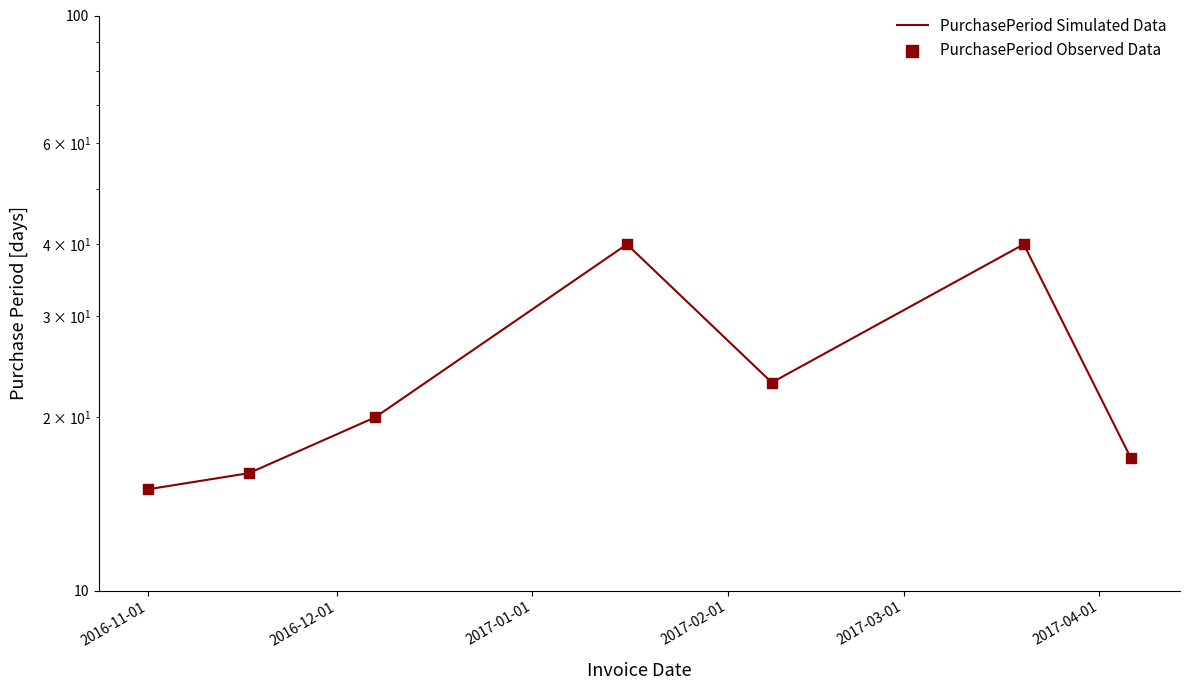

What are all the series names shown in the legend?

PurchasePeriod Simulated Data, PurchasePeriod Observed Data